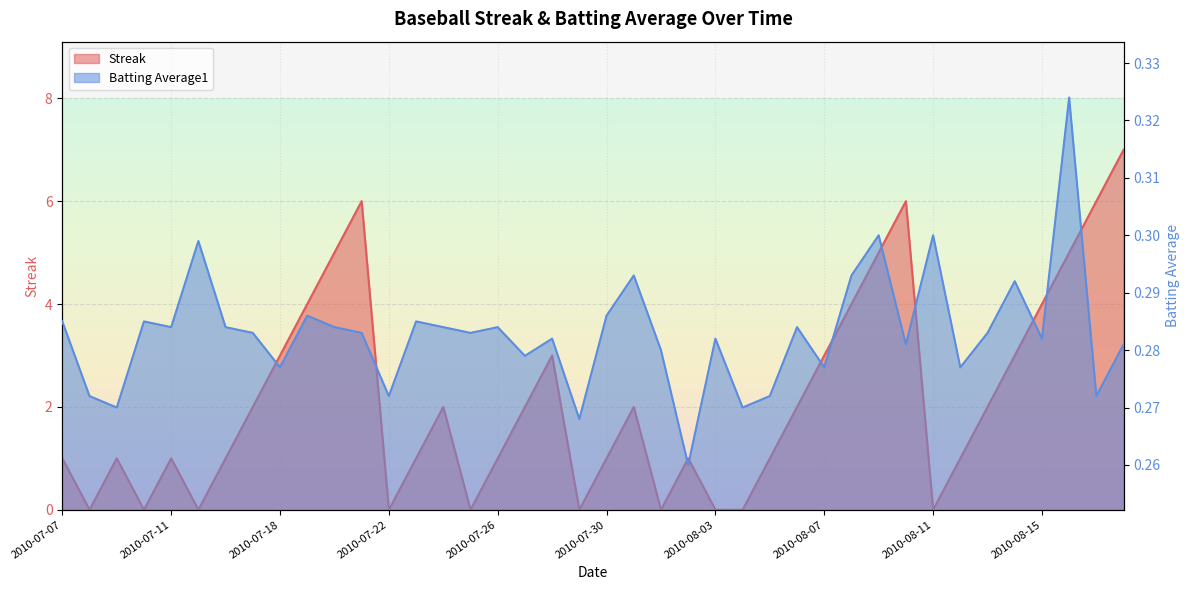

Which category has the lowest value in the Batting Average1 series?

2010-08-02